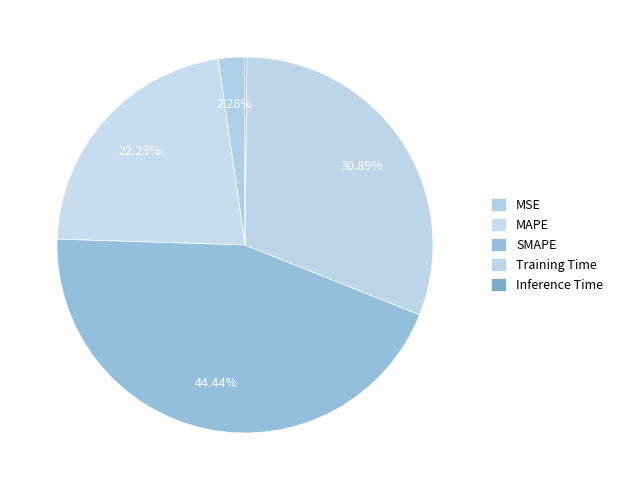

How much of the chart is everything except Training Time?

69.1%